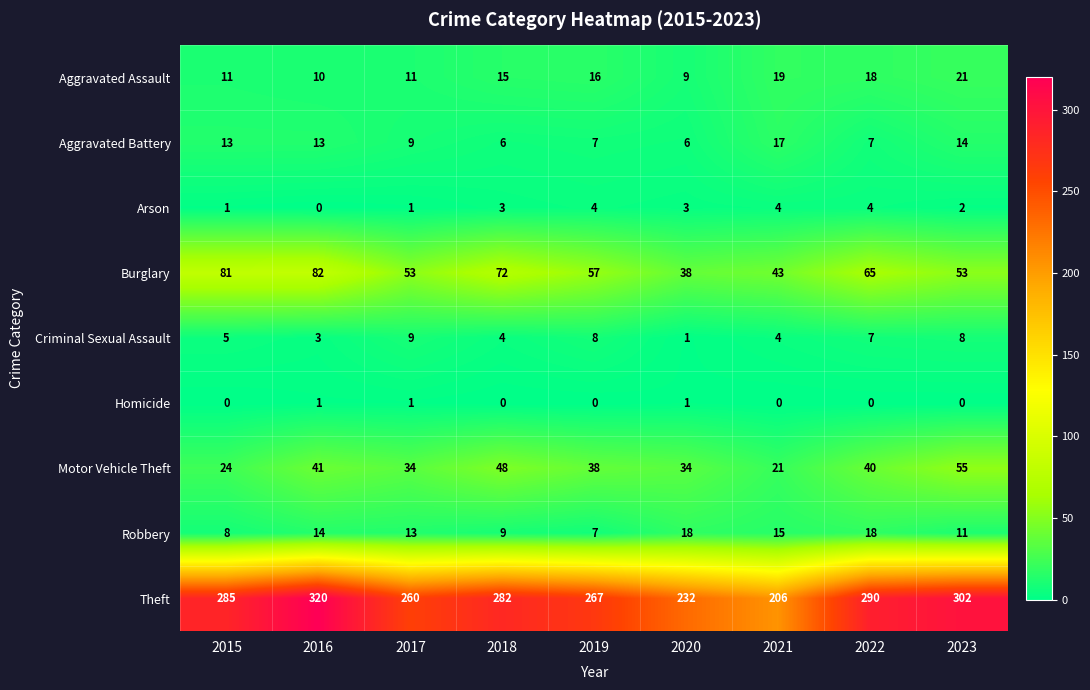

What is the difference between the maximum and minimum values in the Aggravated Battery series?

11